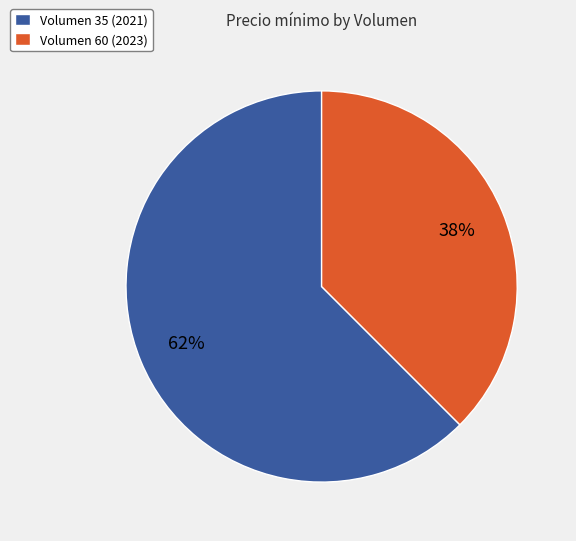

To the nearest percent, what portion does Volumen 60 (2023) represent?

38%